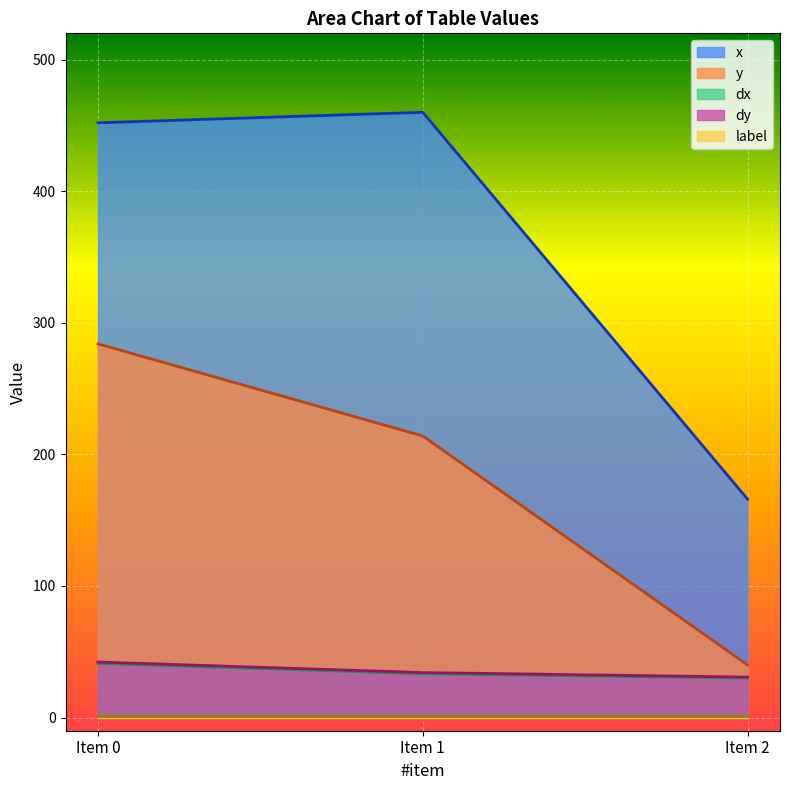

Reading left to right, extract all data points from this chart.

x: 452.0	460.0	166.0
y: 284.0	214.0	40.0
dx: 41.2	33.3	30.0
dy: 42.2	34.2	30.8